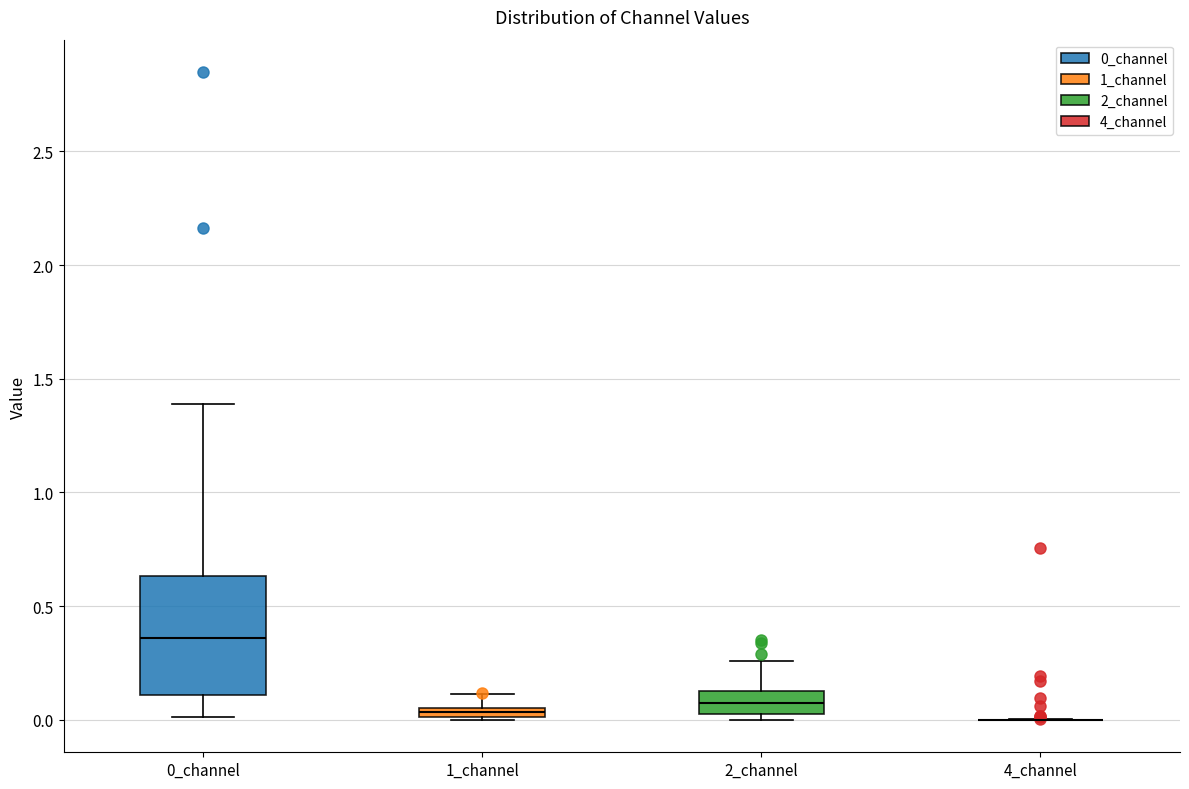

Which box is the tallest, from its lower edge to its upper edge?

0_channel